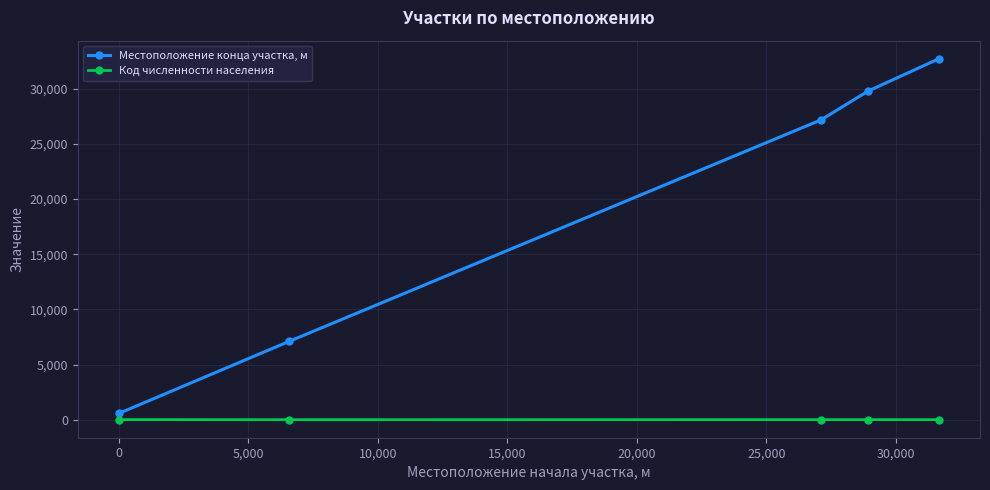

True or false: Код численности населения has more than 2 points higher than both neighbors.

False